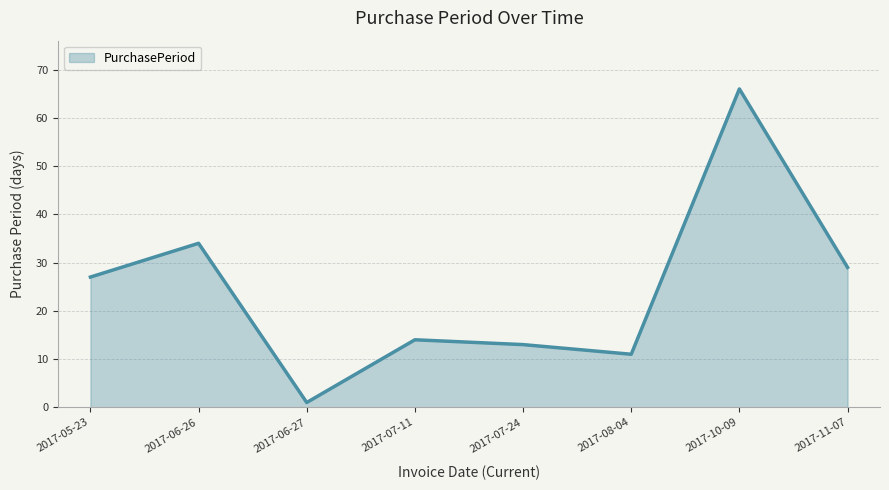

The value at 2017-06-26 is 34. True or false?

True